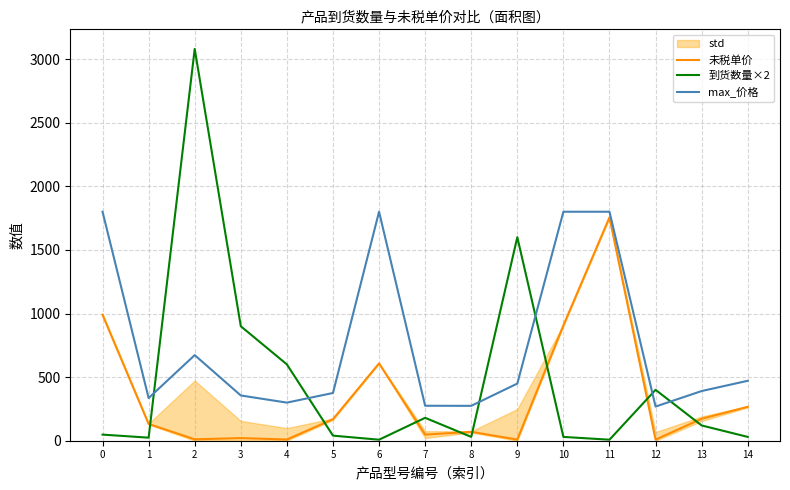

At how many categories does at least one series exceed 979?

6